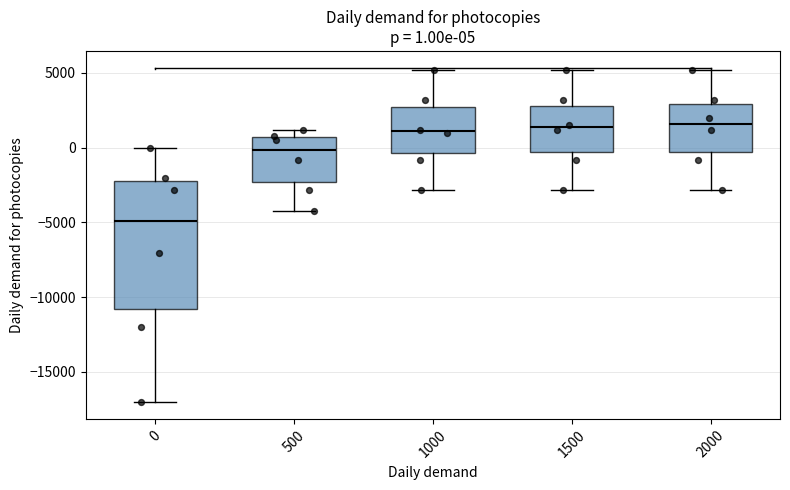

Which box has the lowest median line?

0